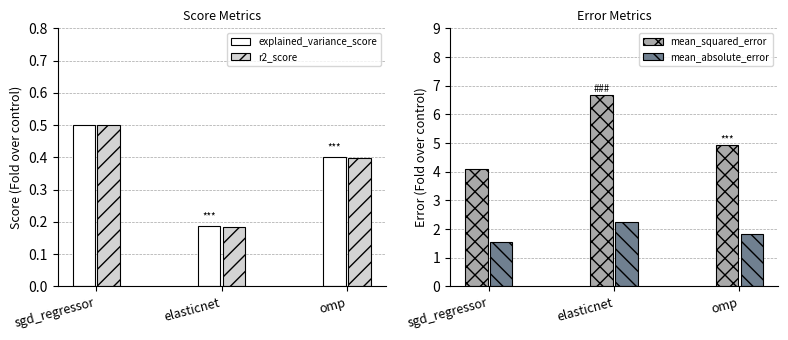

List the series in order of their peak value, highest first.

mean_squared_error, mean_absolute_error, explained_variance_score, r2_score